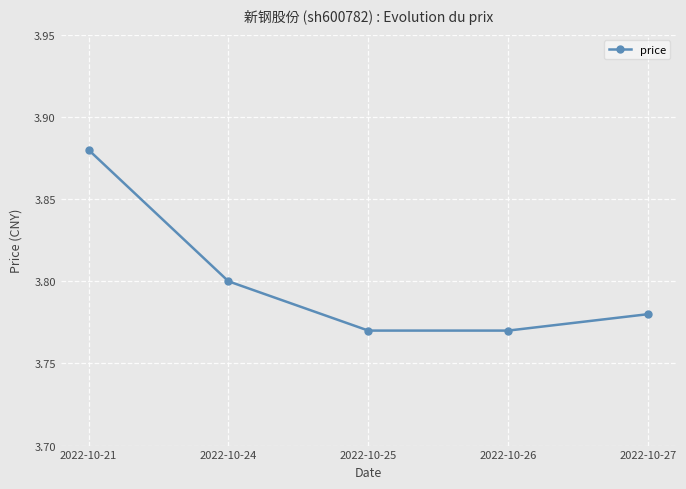

How many values are between 3 and 4?

5